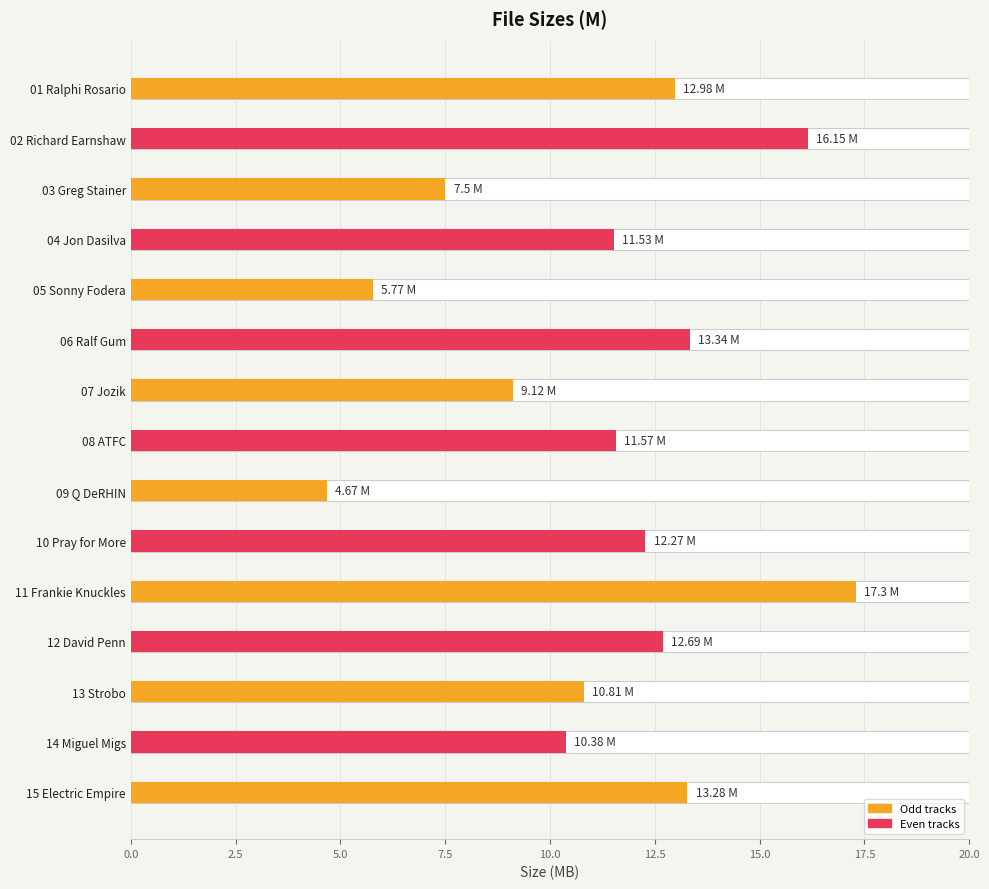

What is the average value?

11.3